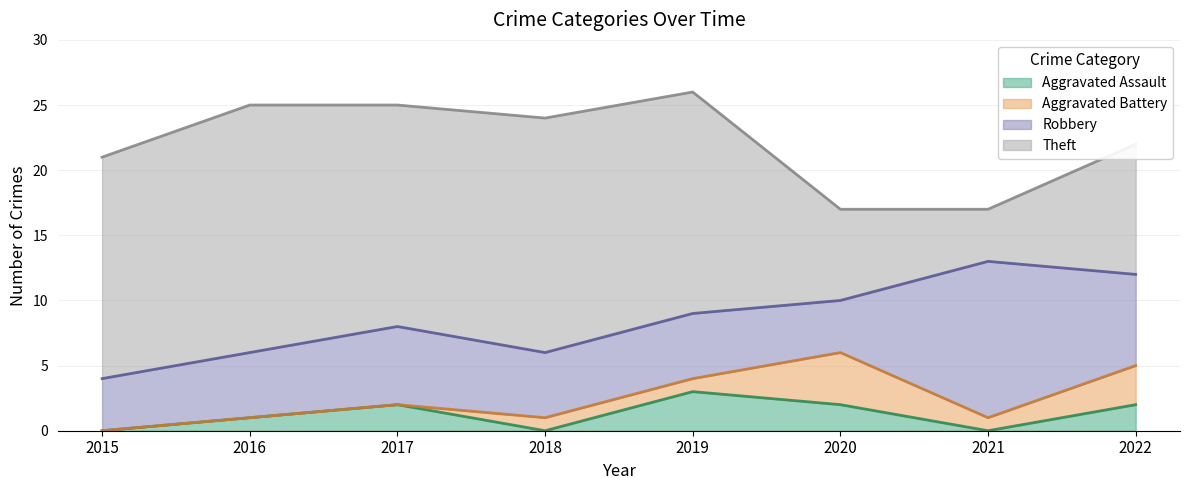

In Theft, how many points are lower than both neighbors (excluding endpoints)?

2